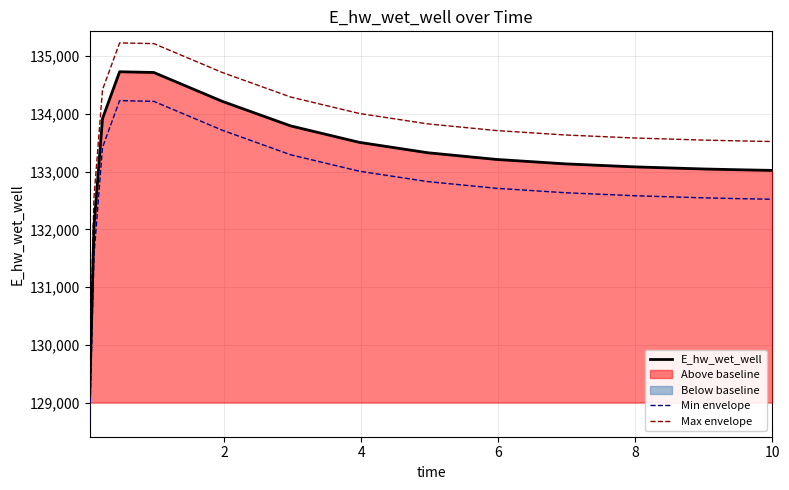

Which series has the largest total across all categories?

Max envelope